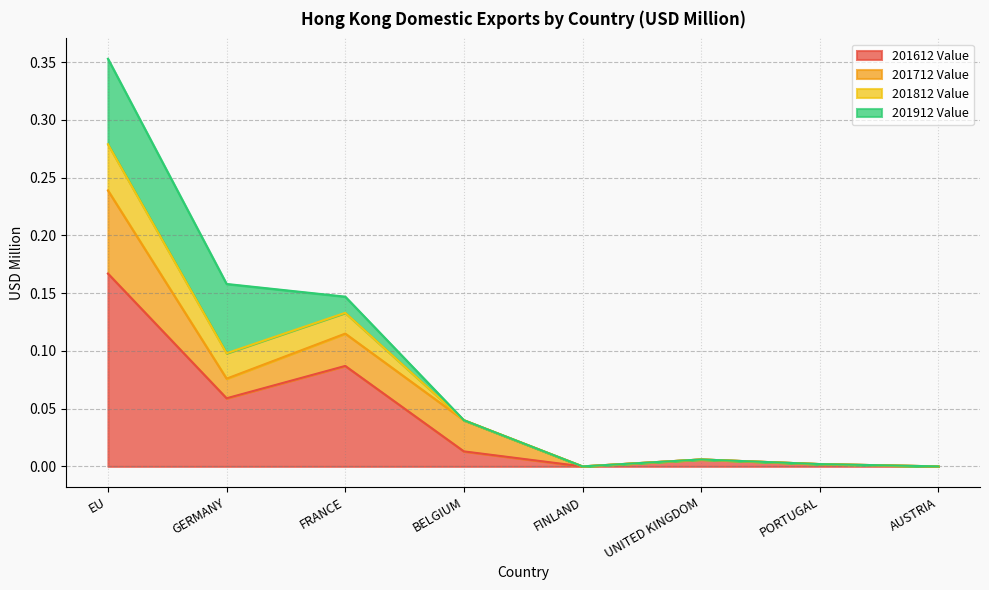

What are all the series names shown in the legend?

201612 Value, 201712 Value, 201812 Value, 201912 Value